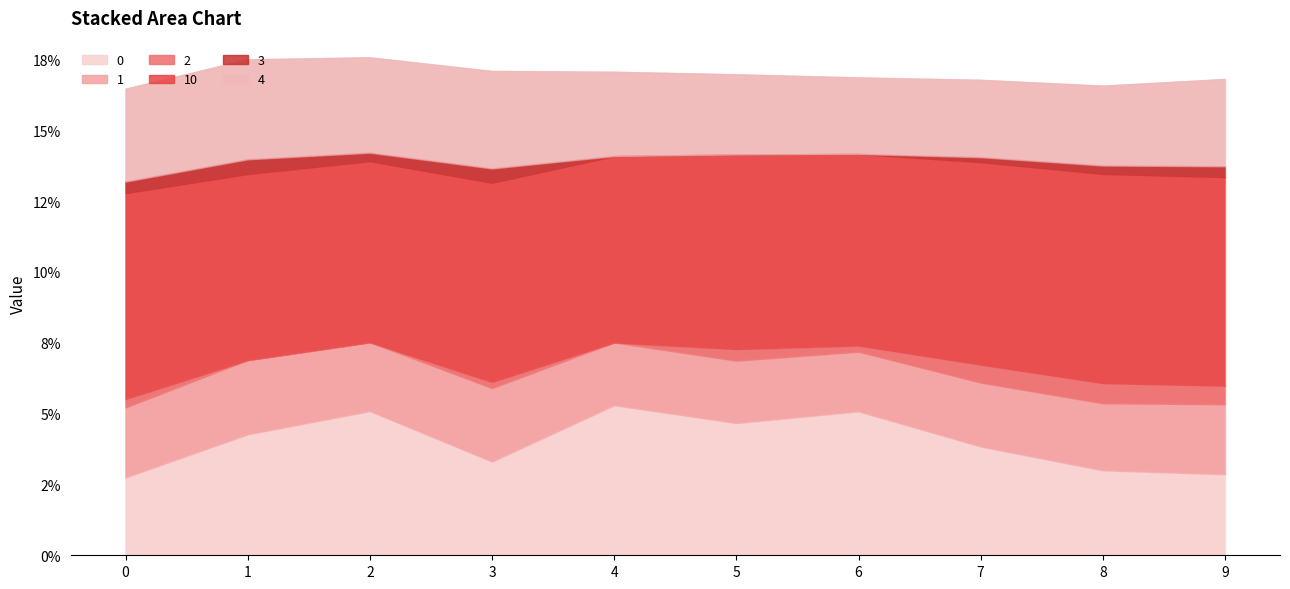

True or false: 10 and 2 intersect in this chart.

False